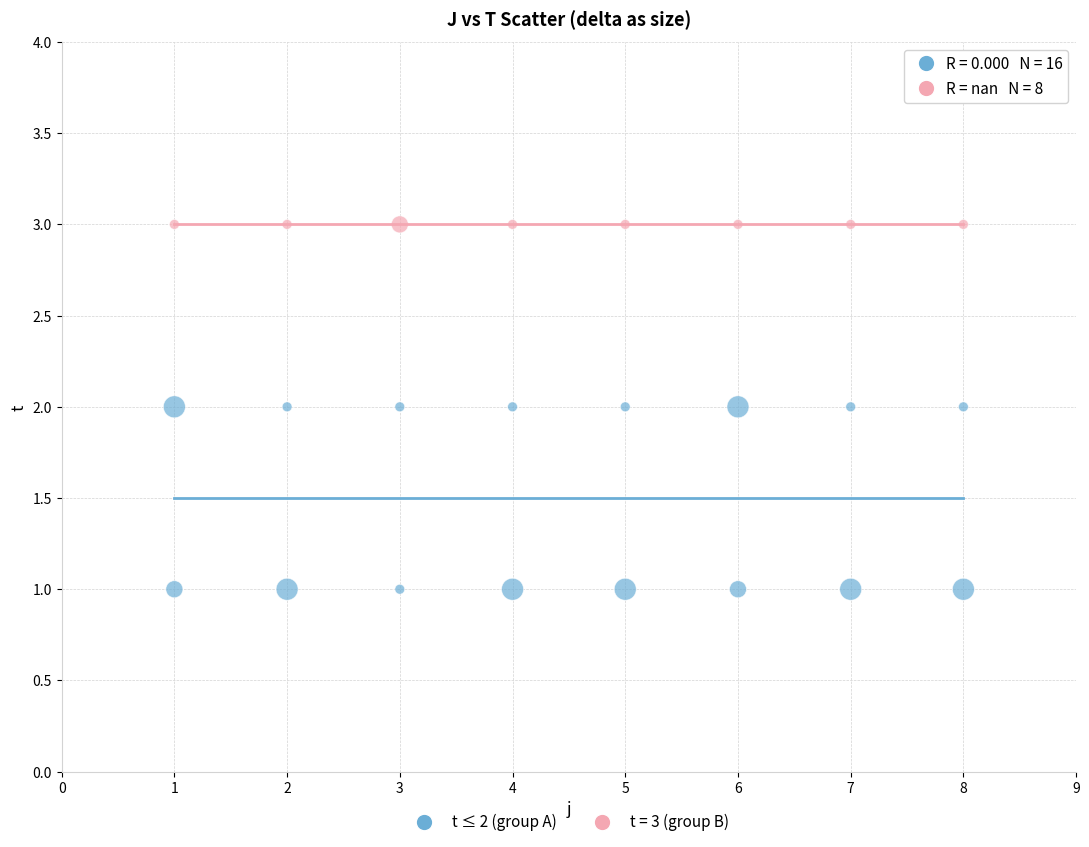

Which series reaches the maximum Y coordinate?

t = 3 (group B)